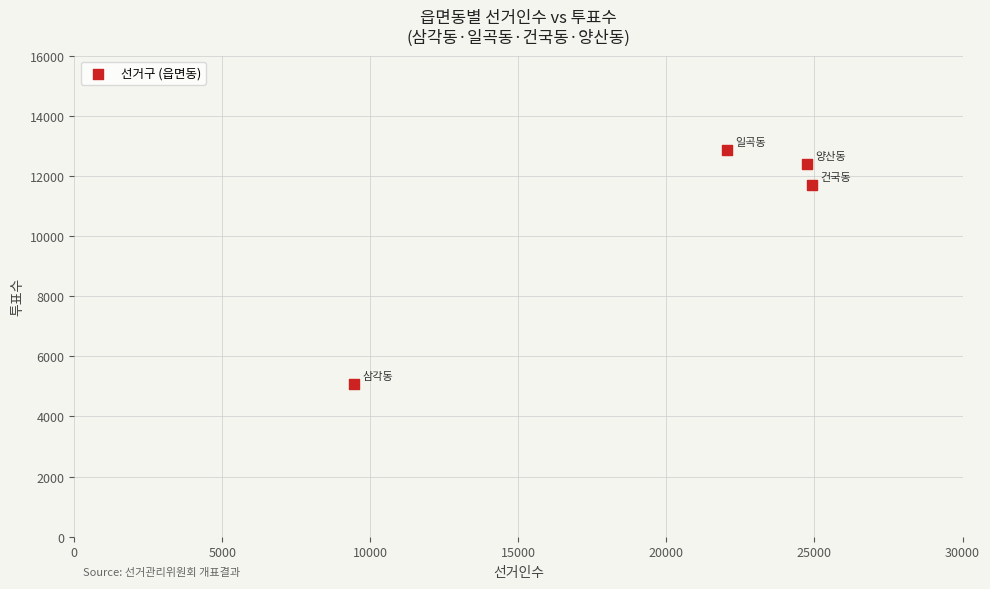

What Y value in the scatter plot is closest to 8967?

11684